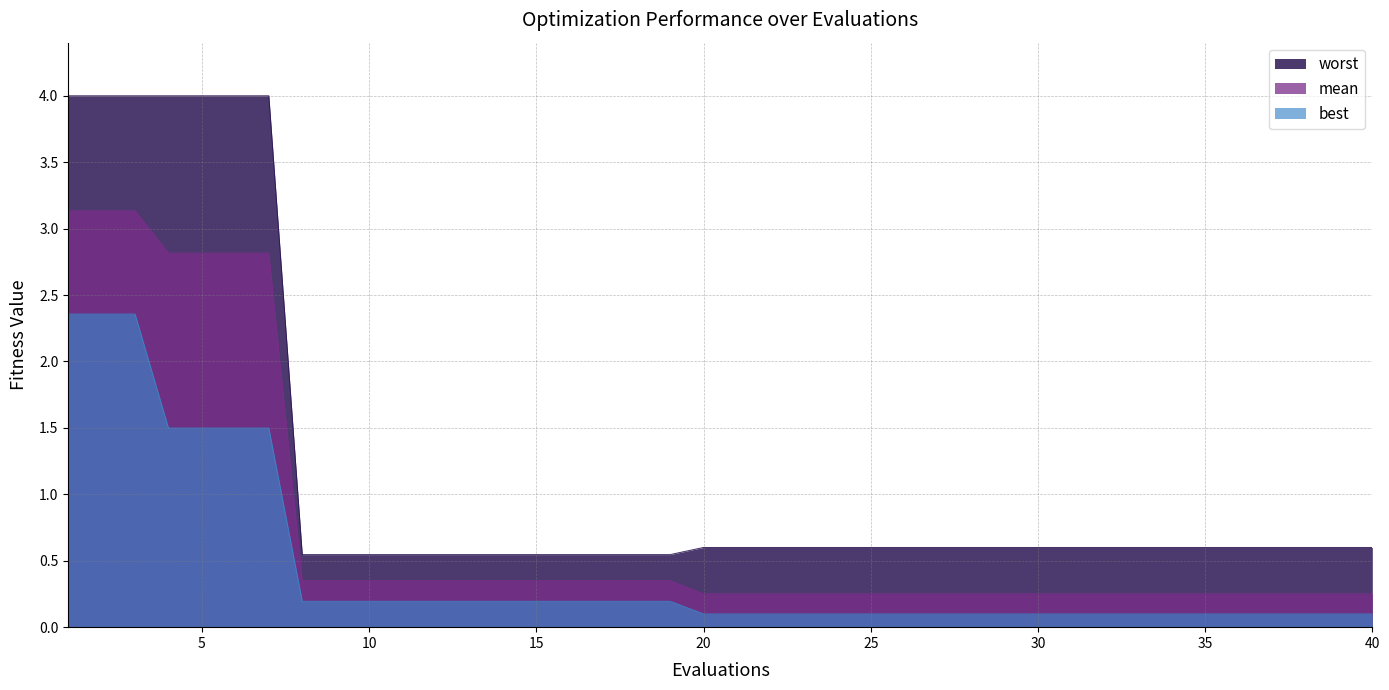

How many categories are shown in the chart?

40